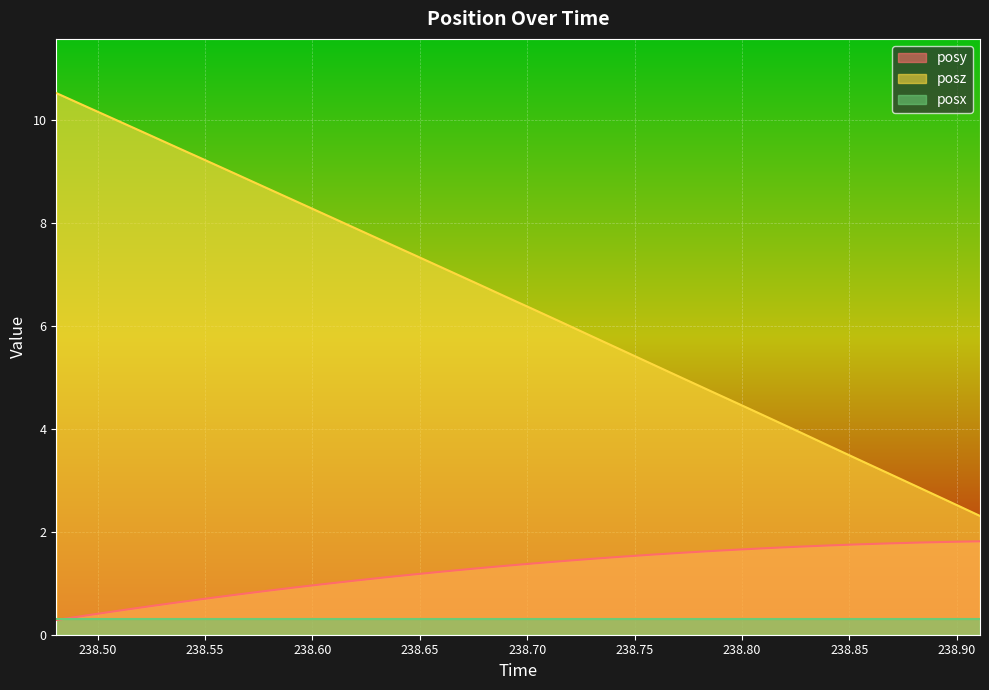

True or false: posz and posy cross at least once.

False